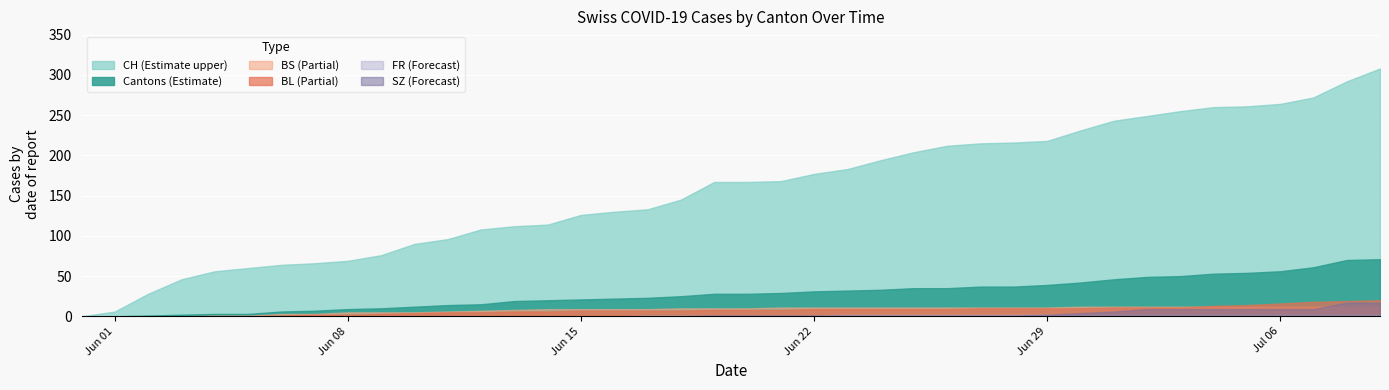

Which series has the largest range (max minus min)?

CH (Estimate upper)